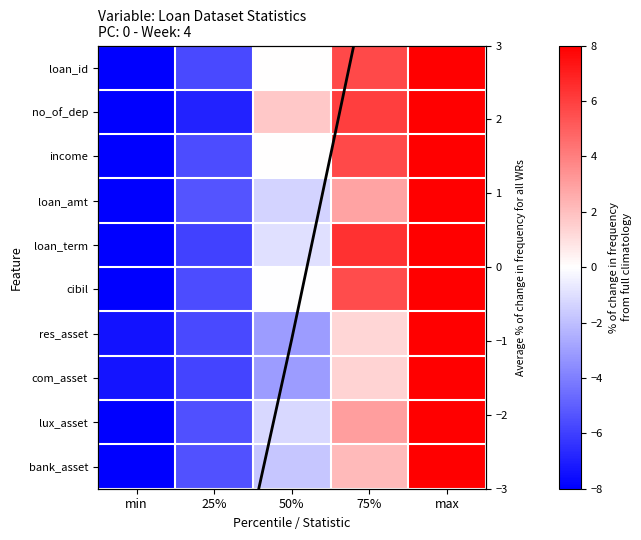

What is the difference between the second highest and second lowest values in the income series?

11.2